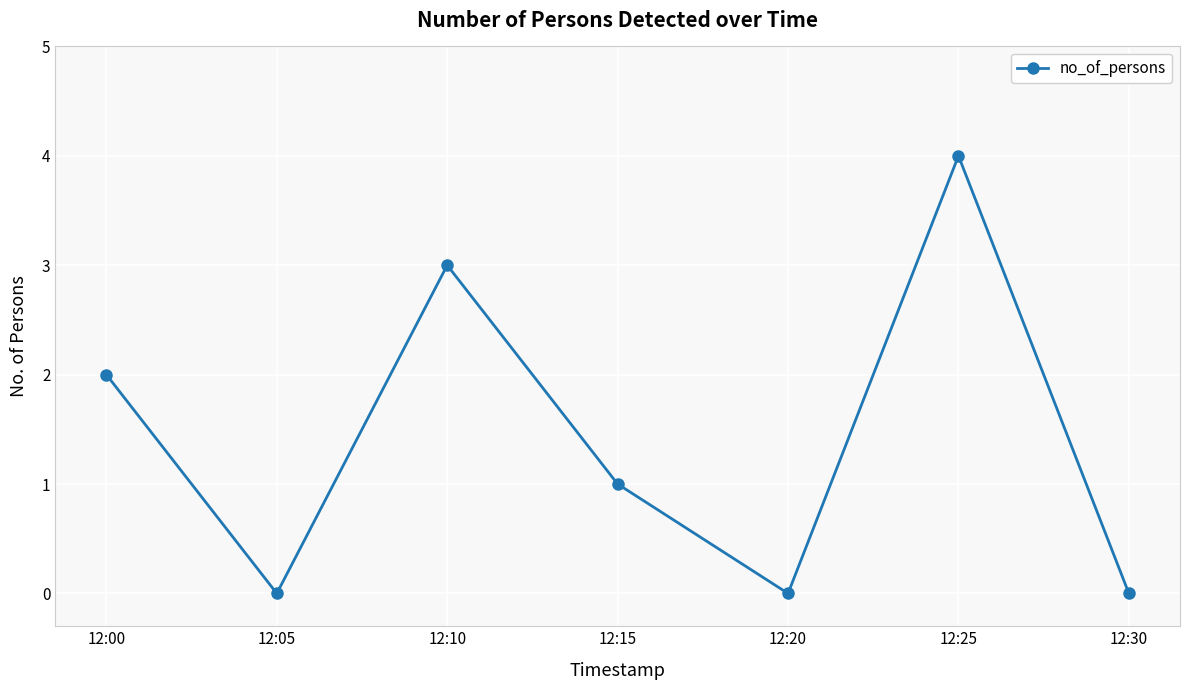

Reading right to left, list all the values displayed in this chart.

0	4	0	1	3	0	2